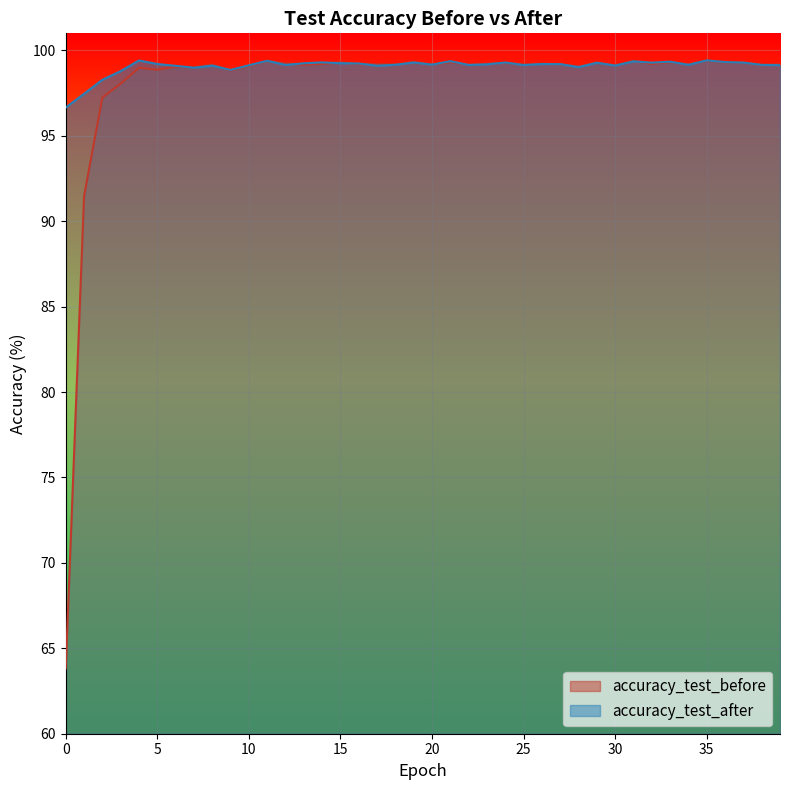

True or false: accuracy_test_before and accuracy_test_after intersect in this chart.

True